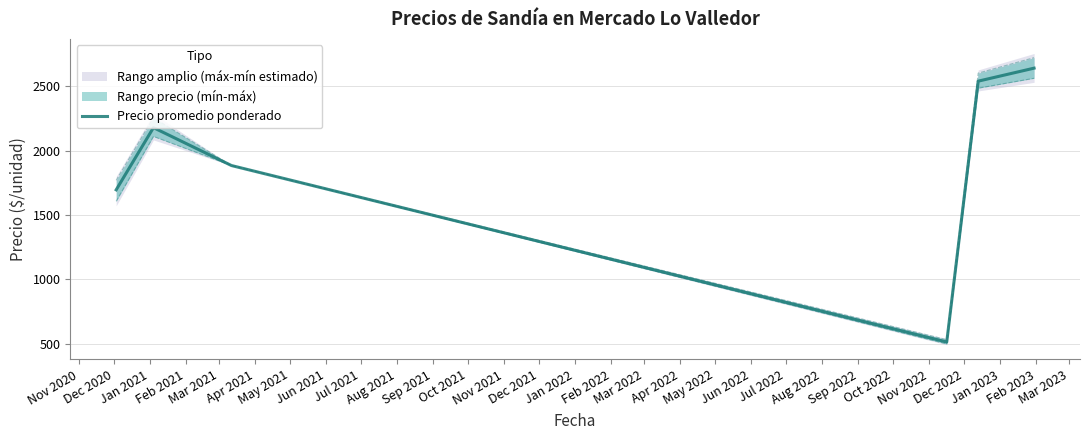

What is the minimum value for Precio promedio ponderado?

515.0